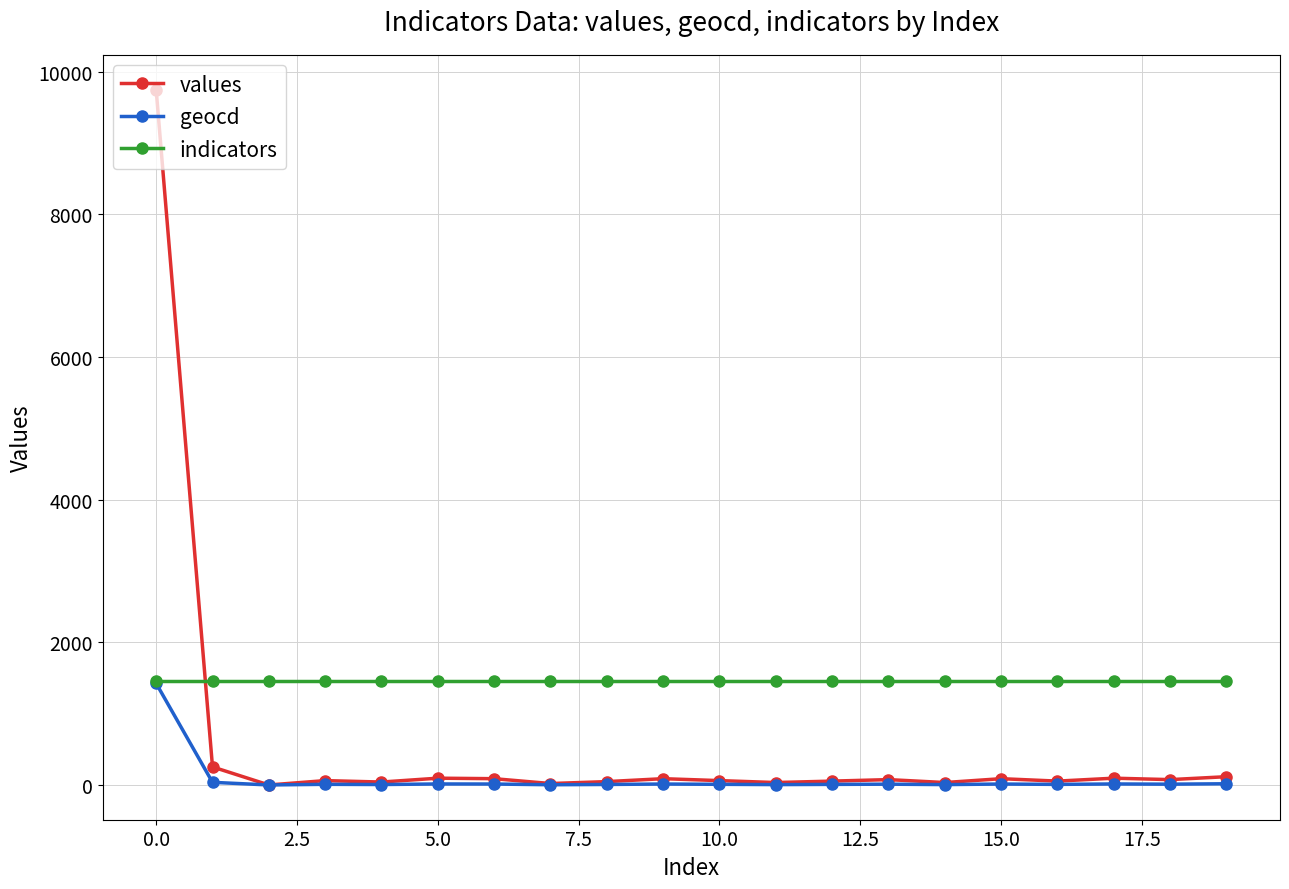

What is the lowest value of the indicators series?

1461